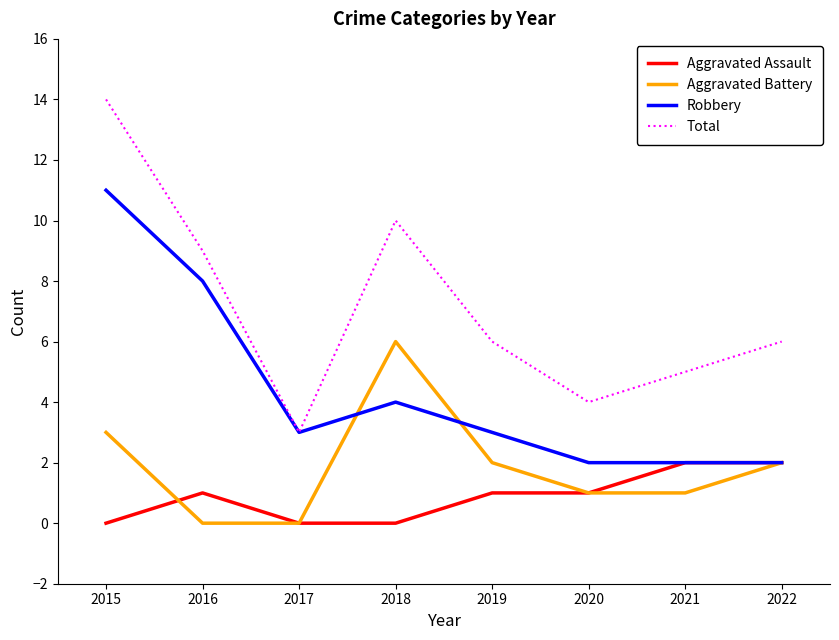

The Total series shows 20 at 2015. True or false?

False